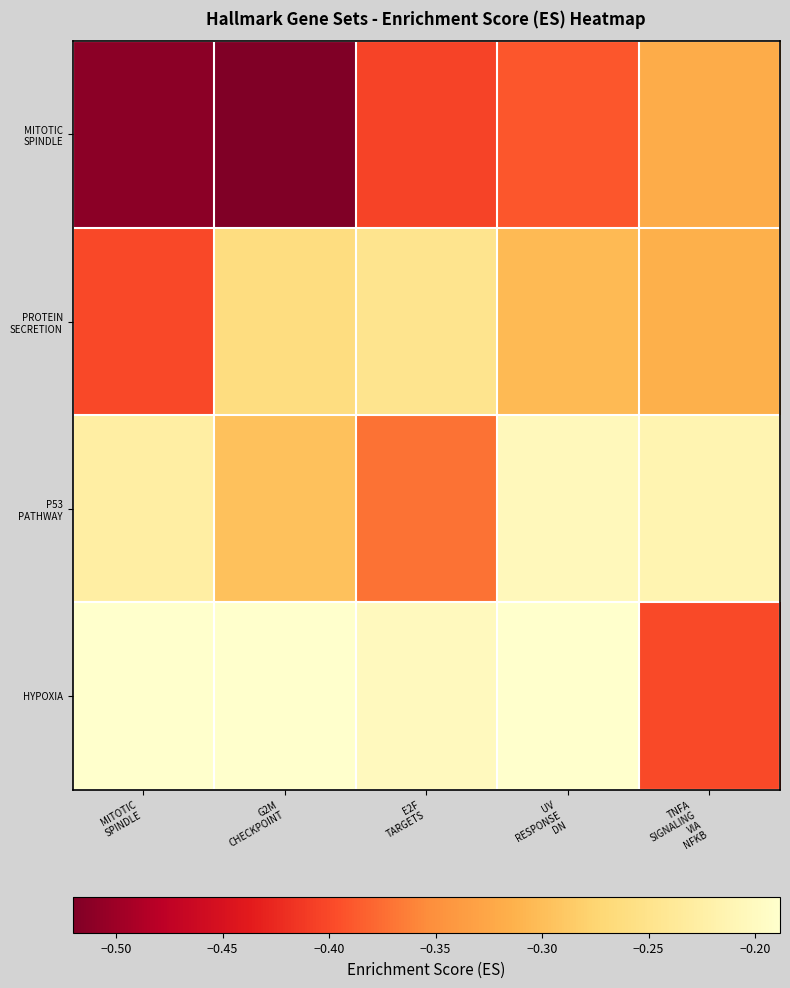

Which series has the largest total across all categories?

HYPOXIA